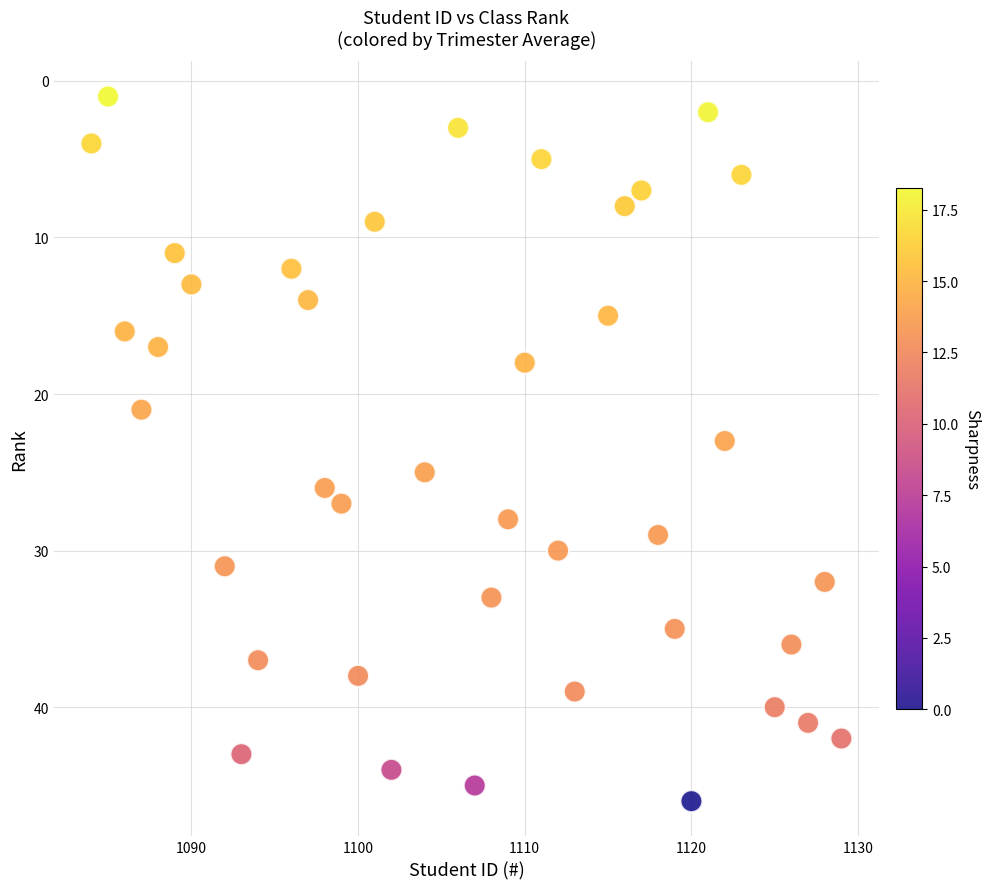

What is the range of Y values (max minus min)?

45